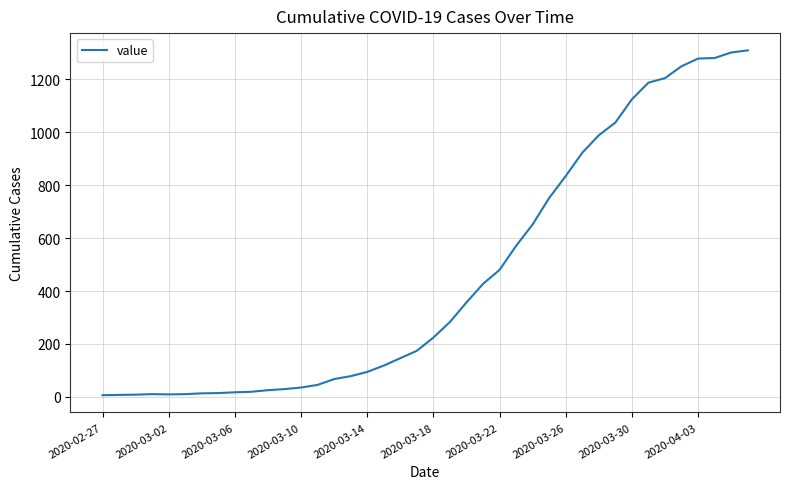

What is the difference between the maximum and minimum values?

1304